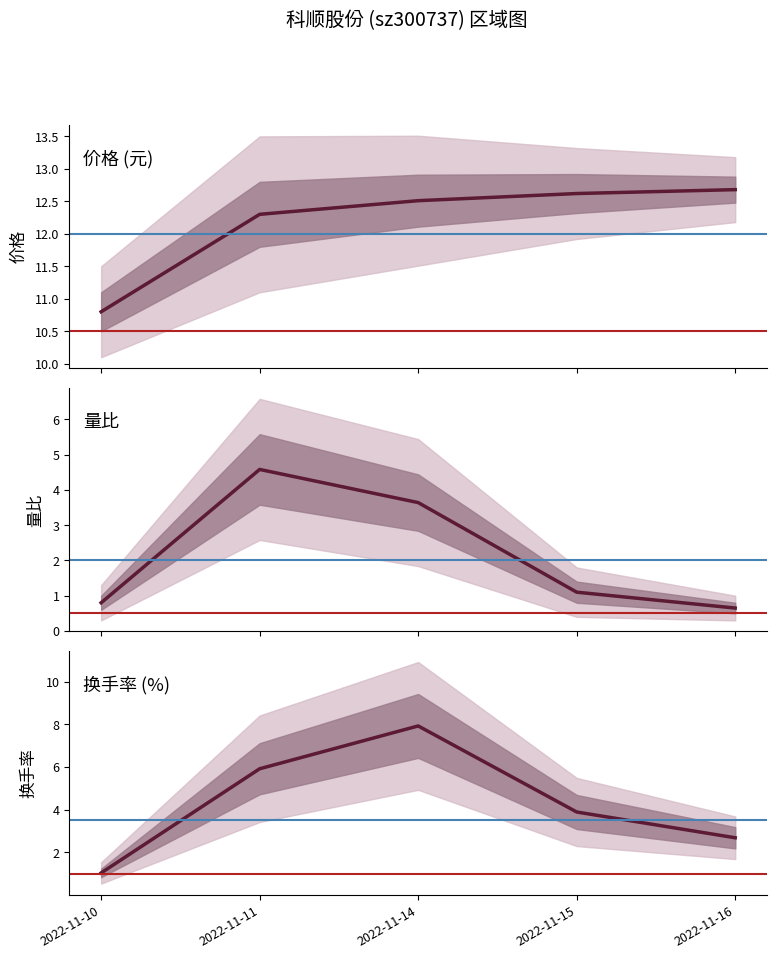

What is the total value across all series at 2022-11-11?

22.8